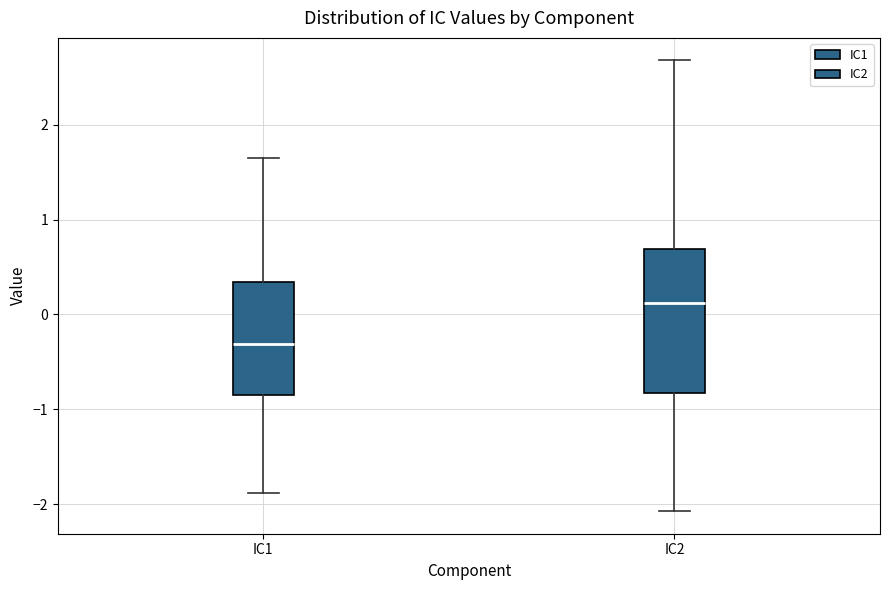

Which box has the lowest median line?

IC1